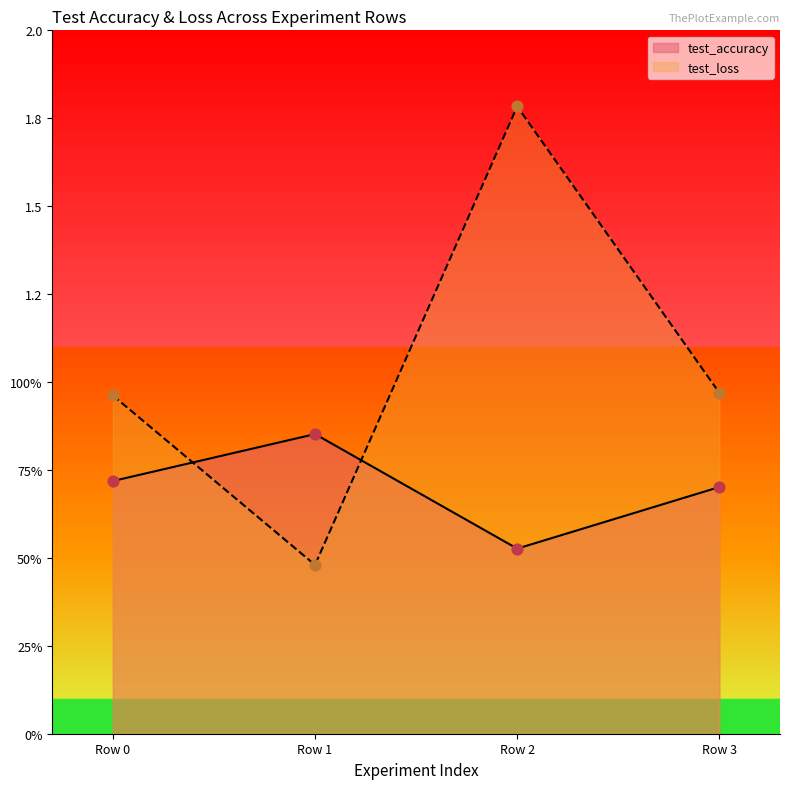

At how many categories does at least one series exceed 1?

1